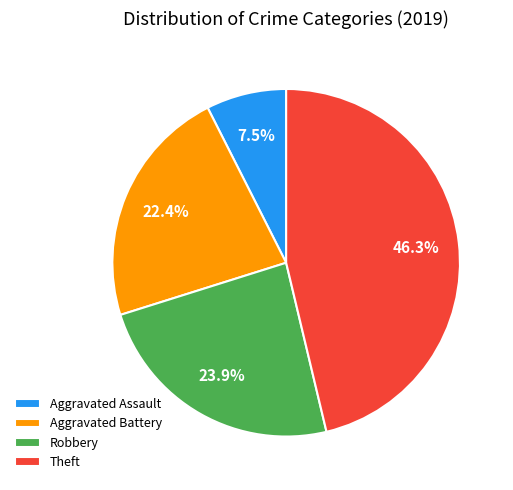

How many segments does this pie chart have?

4